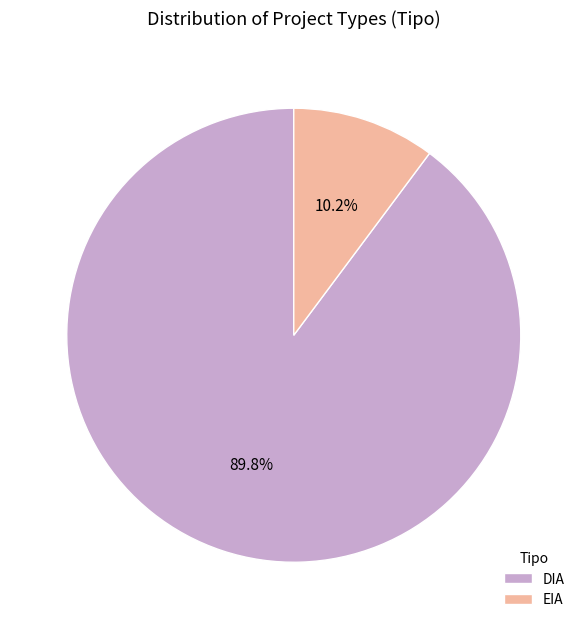

To the nearest percent, what percentage of the pie is DIA?

90%